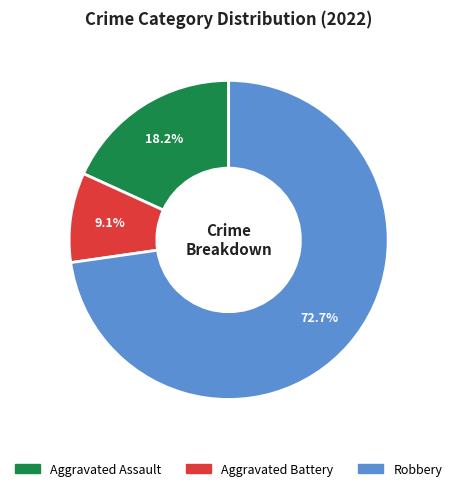

Rank the categories by value from highest to lowest.

Robbery, Aggravated Assault, Aggravated Battery